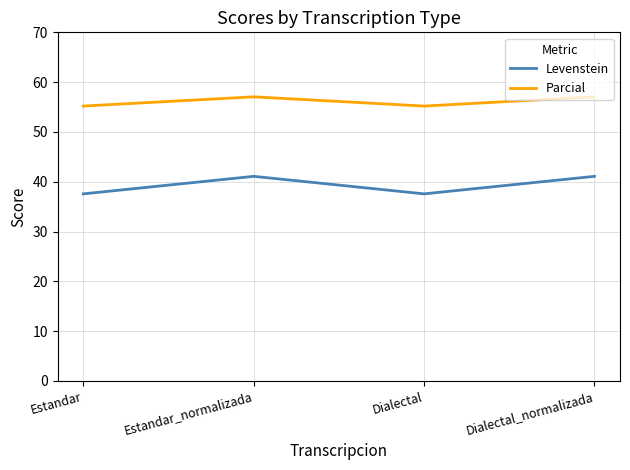

What is the sum of the Parcial values at Estandar_normalizada and Dialectal_normalizada?

114.1